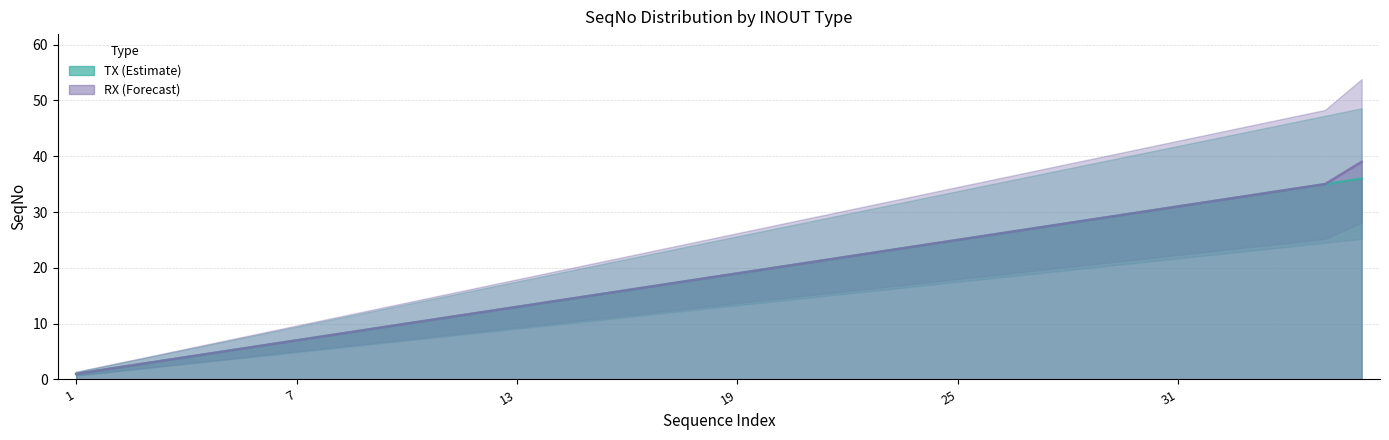

What is the minimum value for TX_SeqNo?

1